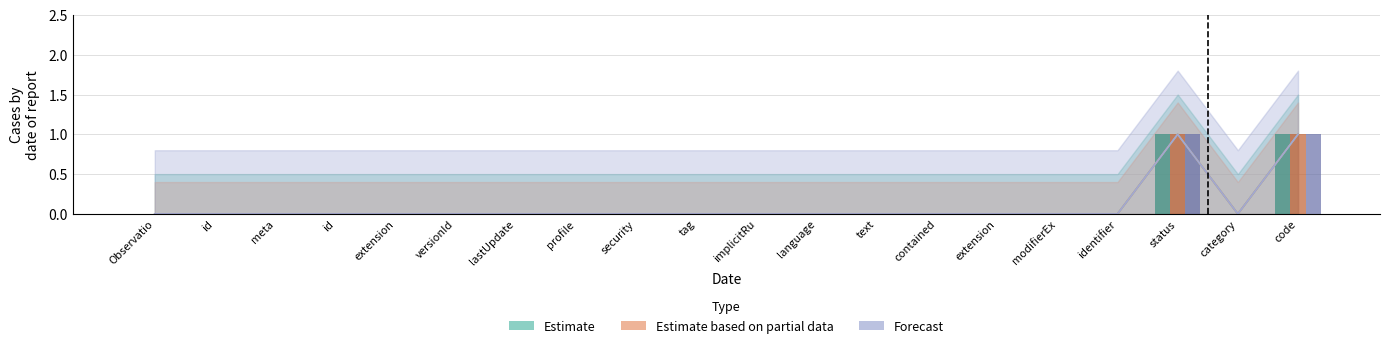

Rank the series at code from lowest to highest value.

Estimate, Estimate based on partial data, Forecast